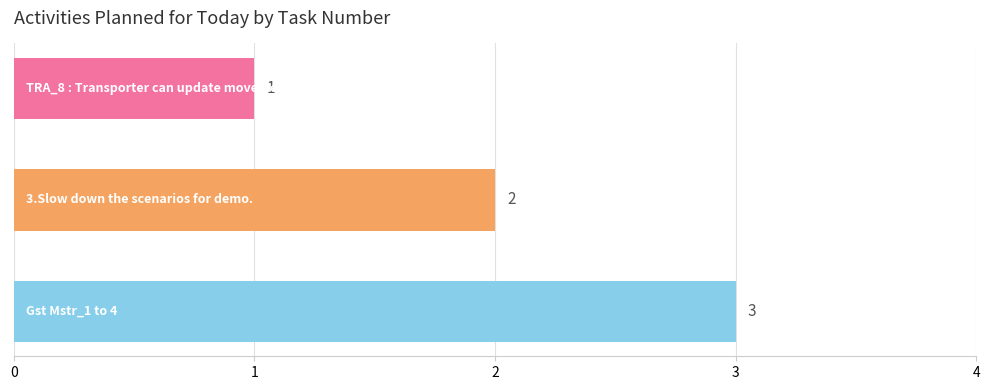

What is the greatest value displayed?

3